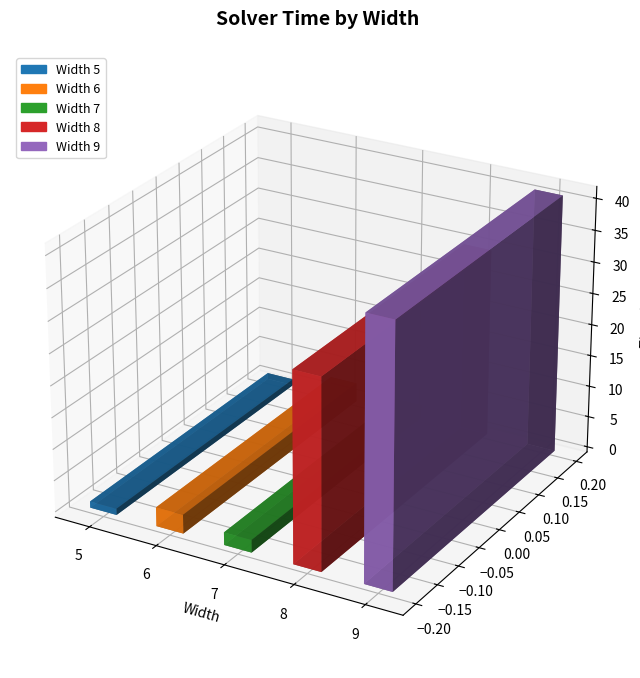

What is the average value?

15